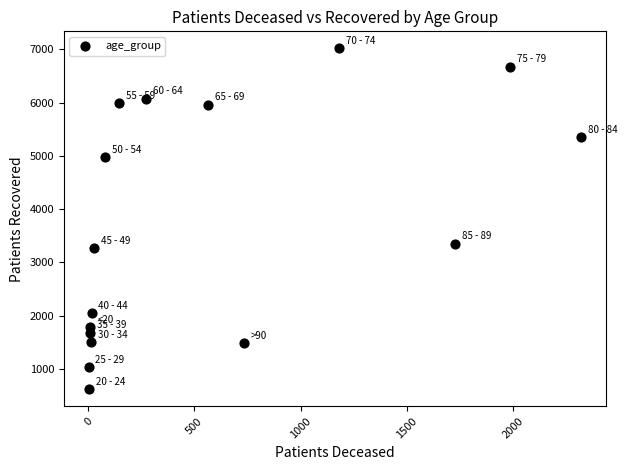

What is the range of Y values (max minus min)?

6400